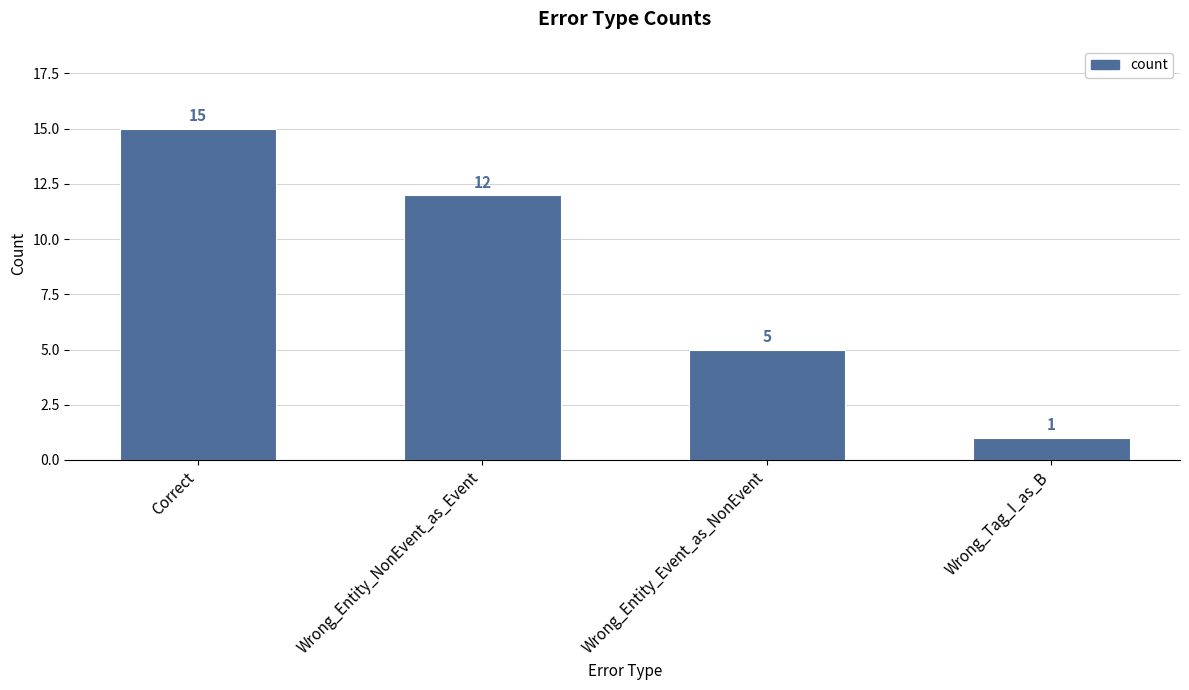

Reading left to right, what are all the values shown in this chart?

Correct=15	Wrong_Entity_NonEvent_as_Event=12	Wrong_Entity_Event_as_NonEvent=5	Wrong_Tag_I_as_B=1